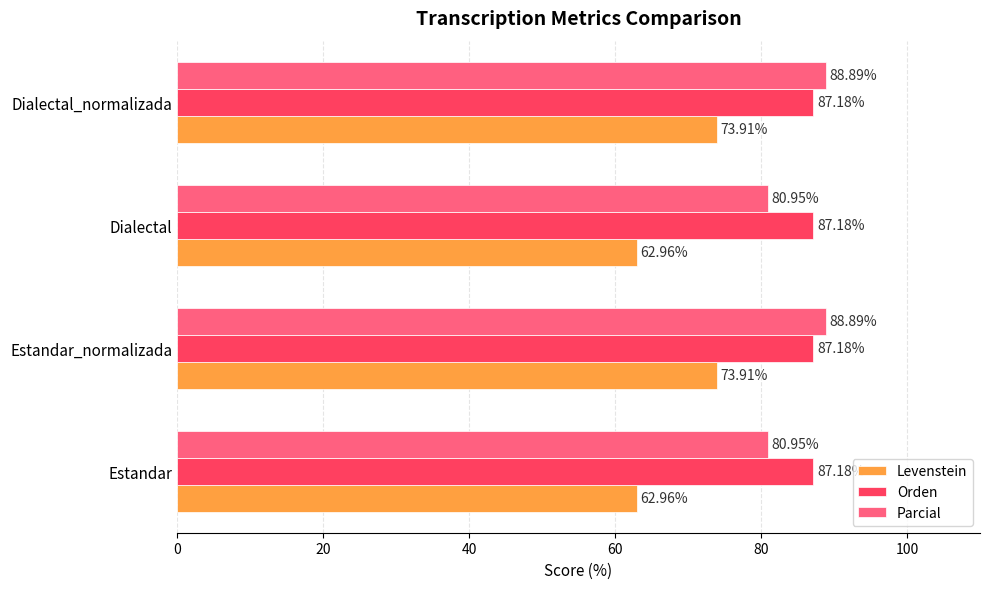

Between Estandar and Estandar_normalizada, which series saw the biggest shift?

Levenstein